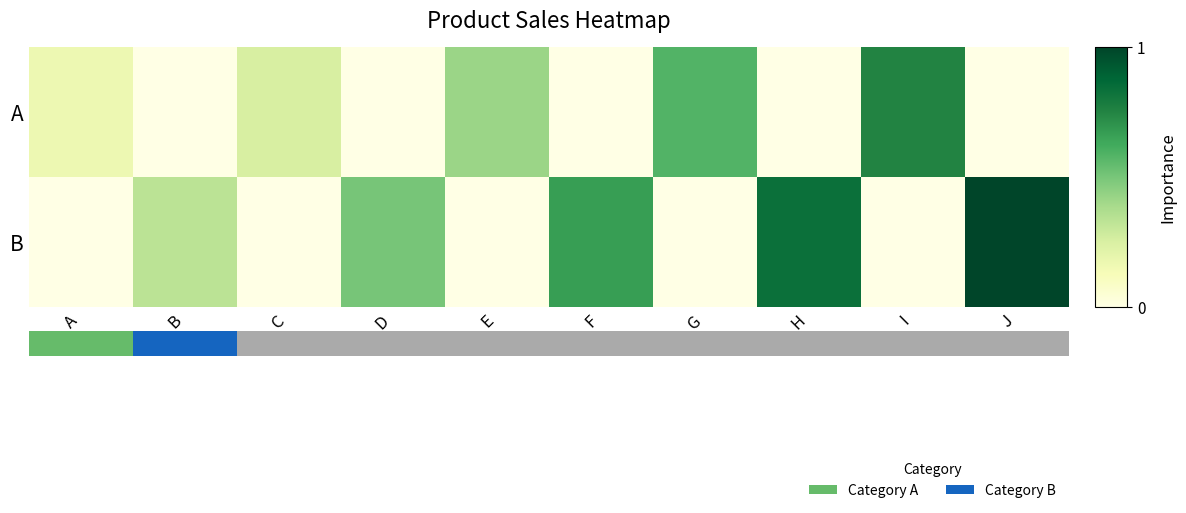

The value of B at D is 0.5. True or false?

True